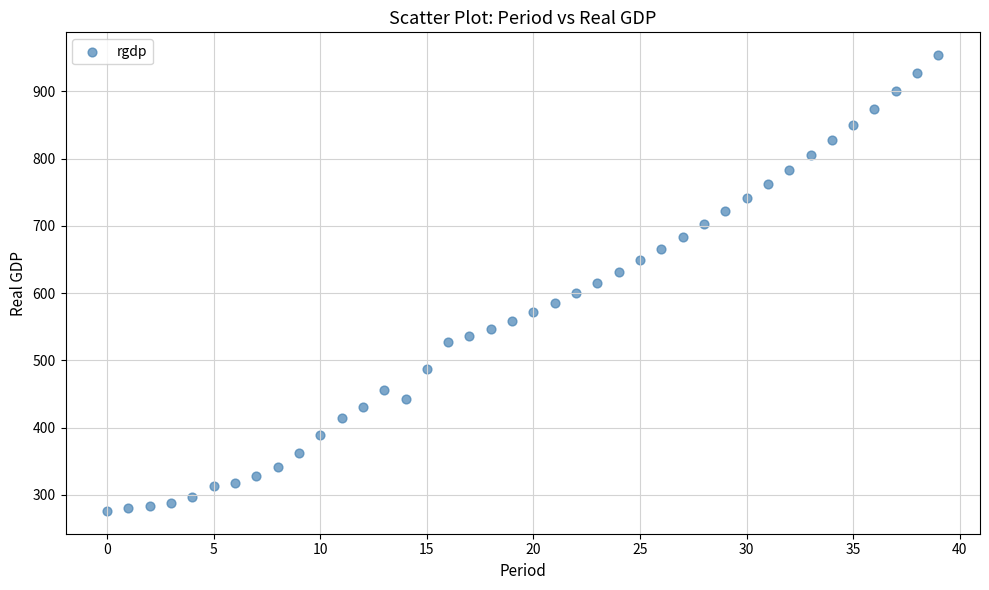

What is the range of Y values (max minus min)?

677.6